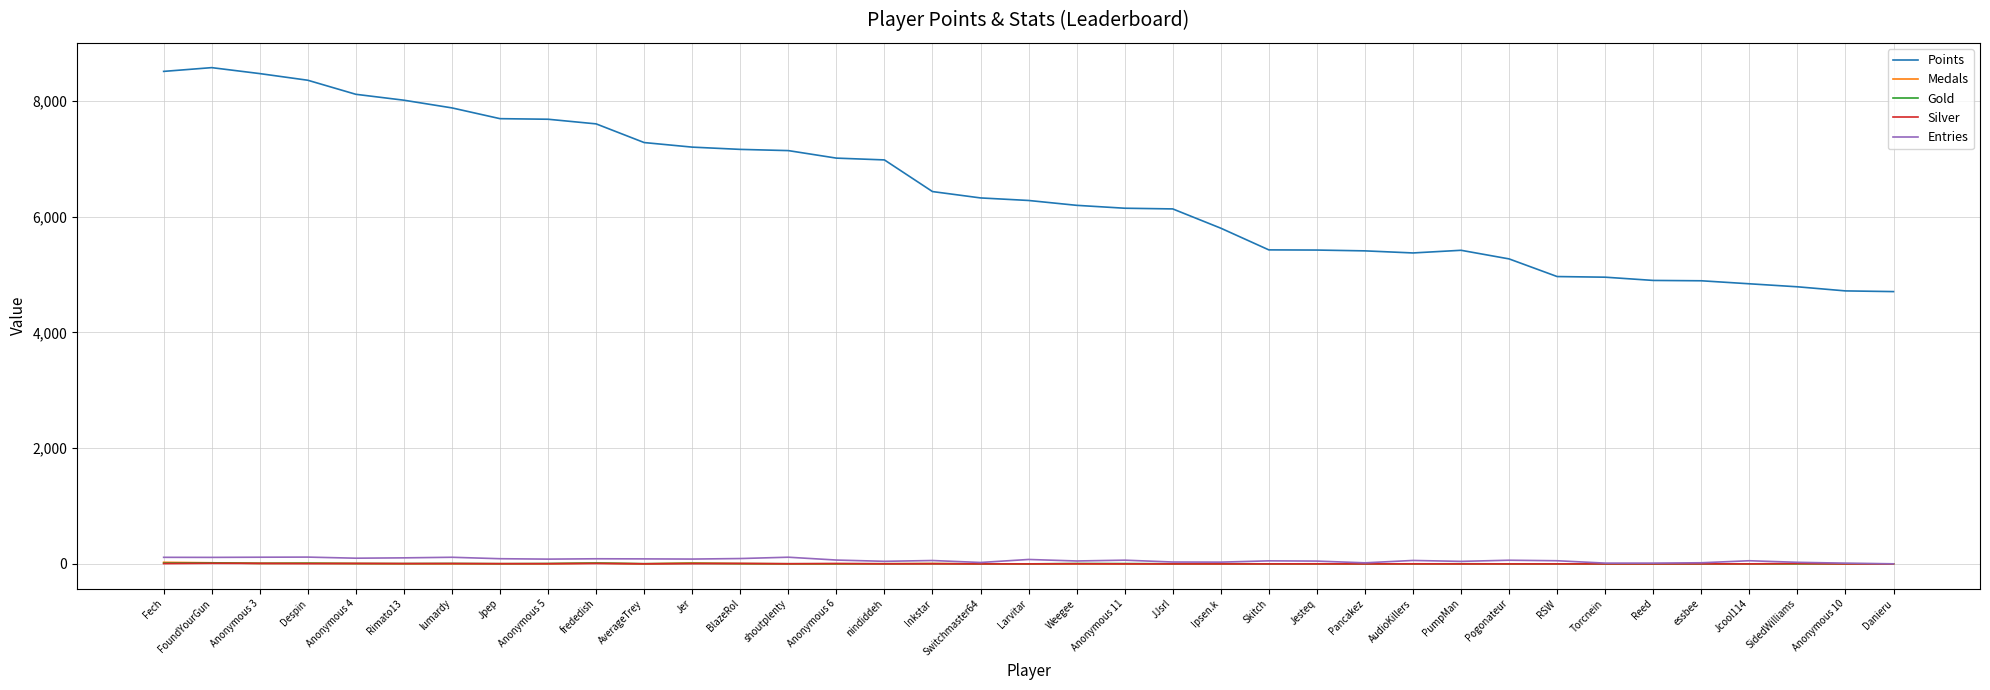

True or false: Gold and Points cross at least once.

False